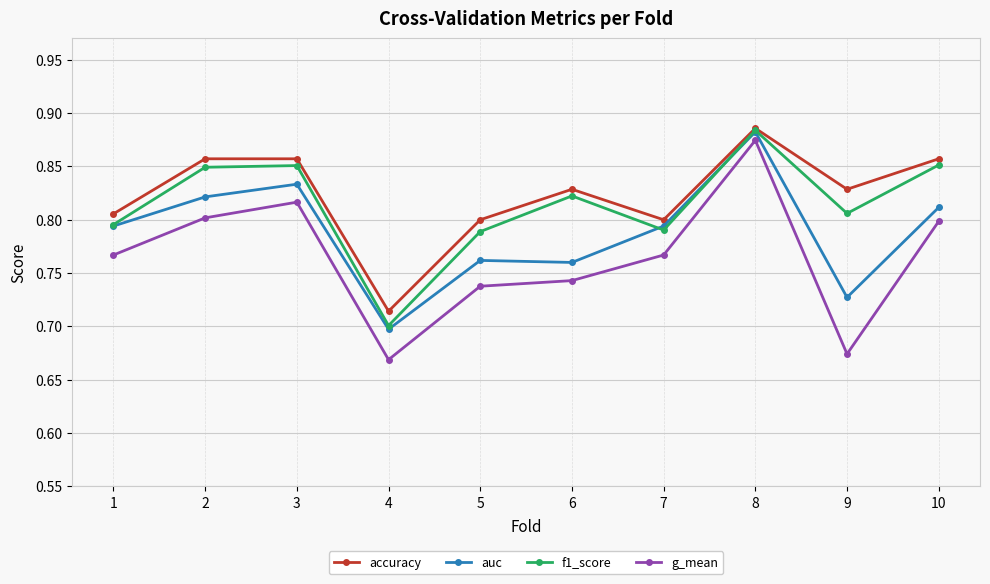

Count the number of categories in the chart.

10